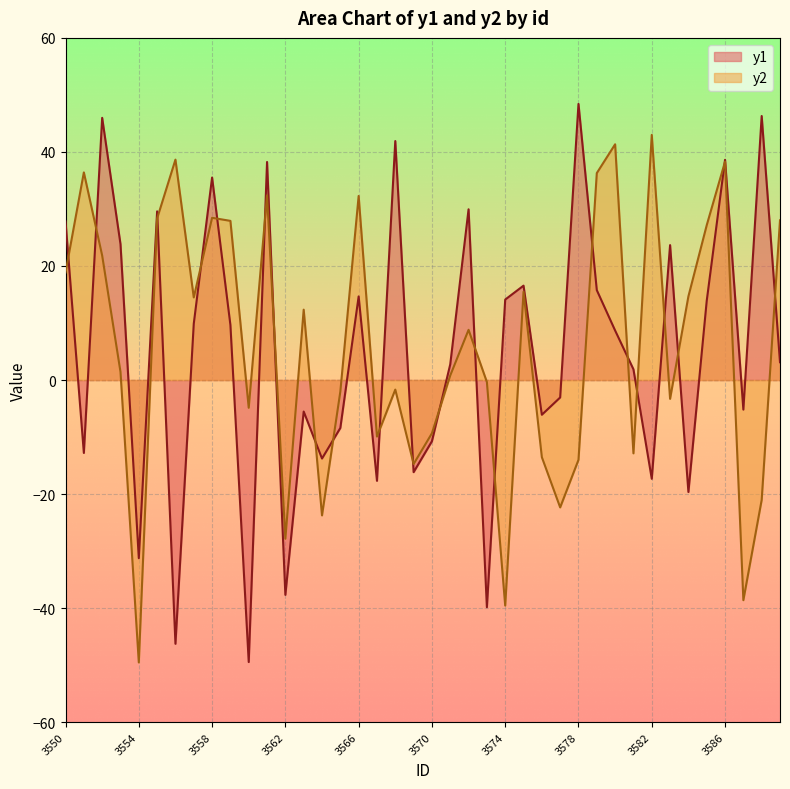

At 3561, list the series in order from smallest to largest.

y2, y1